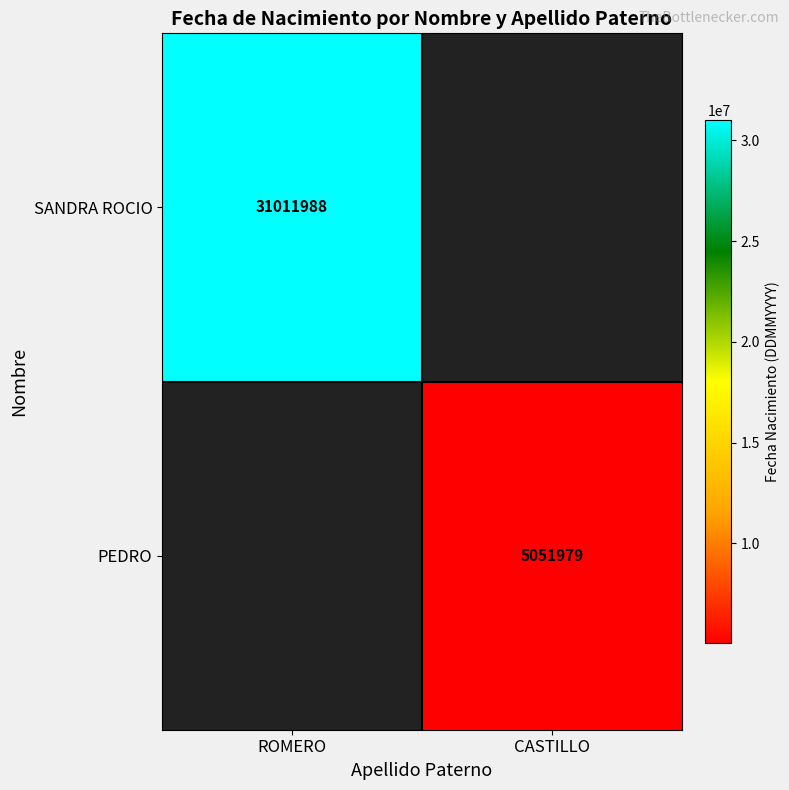

The SANDRA ROCIO series shows 31011988 at ROMERO. True or false?

True